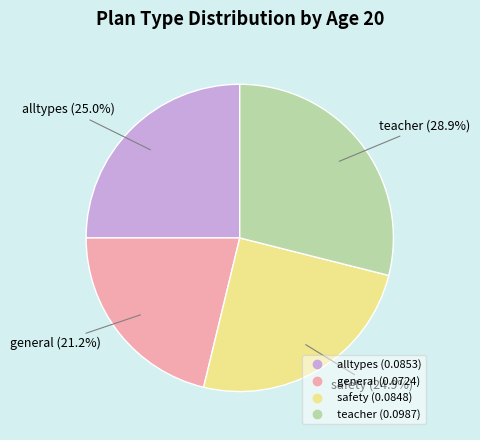

The safety slice represents 31% of the pie. True or false?

False